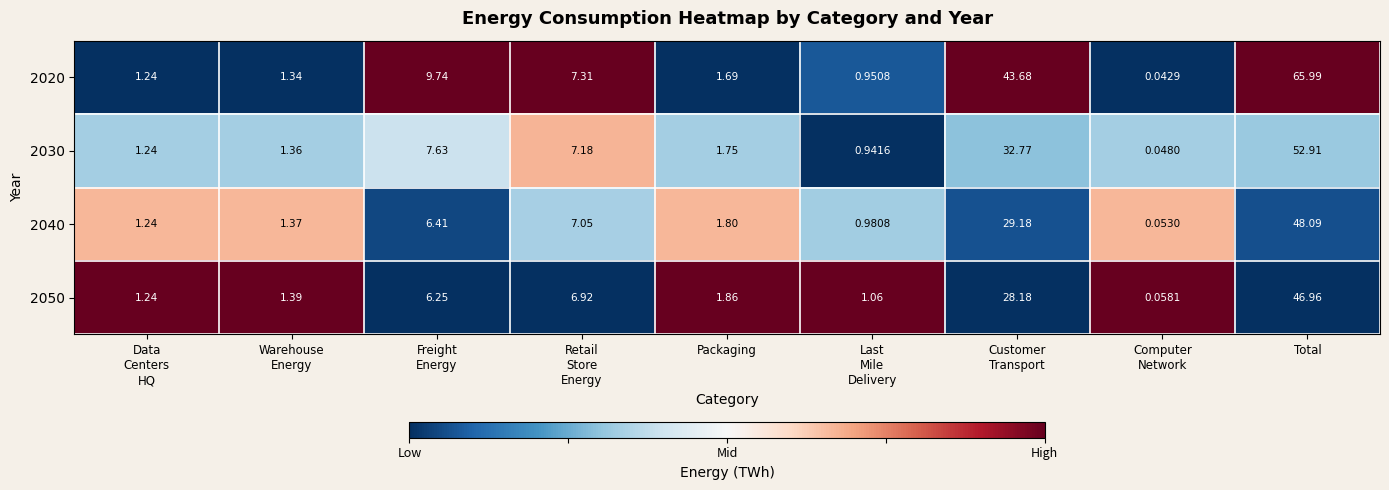

What is the maximum value shown in the chart?

66.0